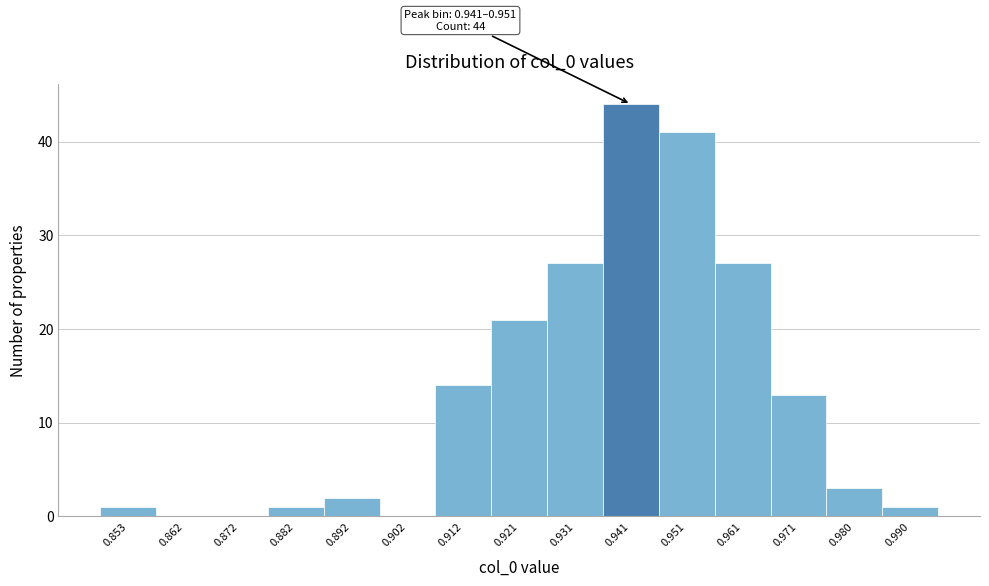

Reading left to right, extract all data points from this chart.

0.853=1	0.862=0	0.872=0	0.882=1	0.892=2	0.902=0	0.912=14	0.921=21	0.931=27	0.941=44	0.951=41	0.961=27	0.971=13	0.980=3	0.990=1